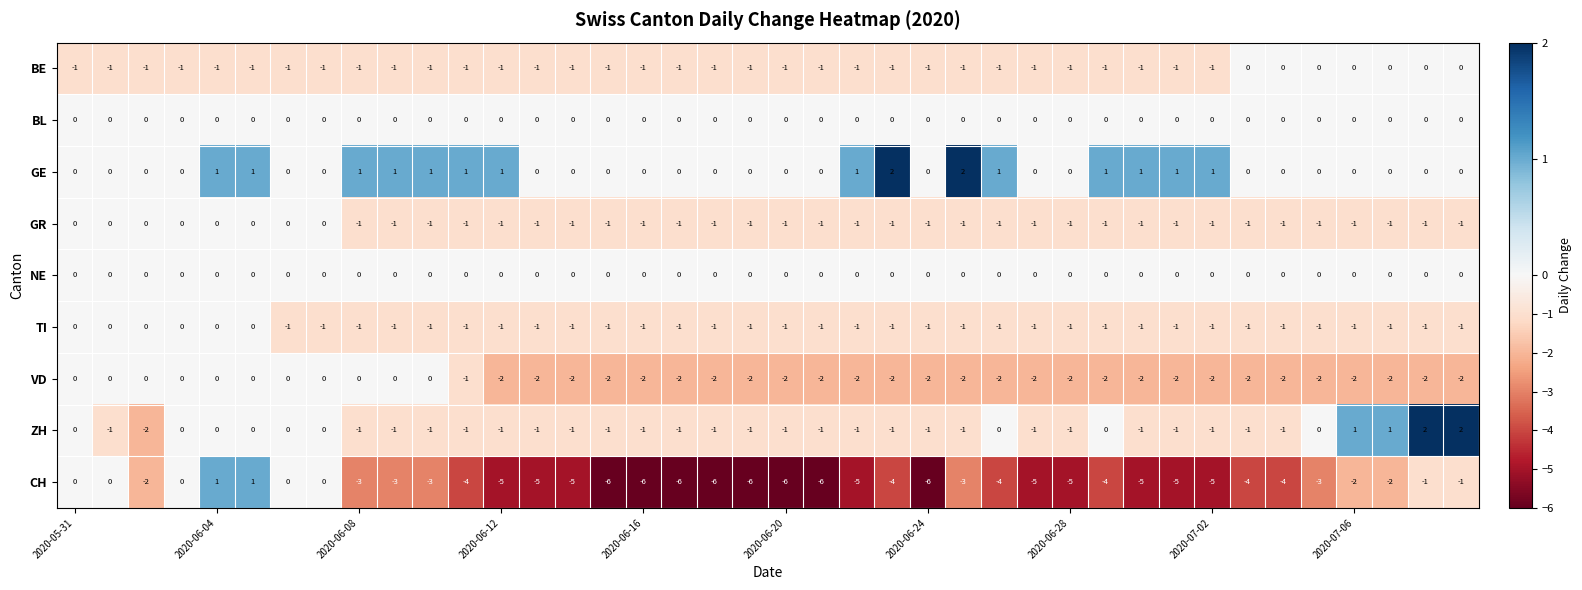

How many GR values are between -1 and 0?

40